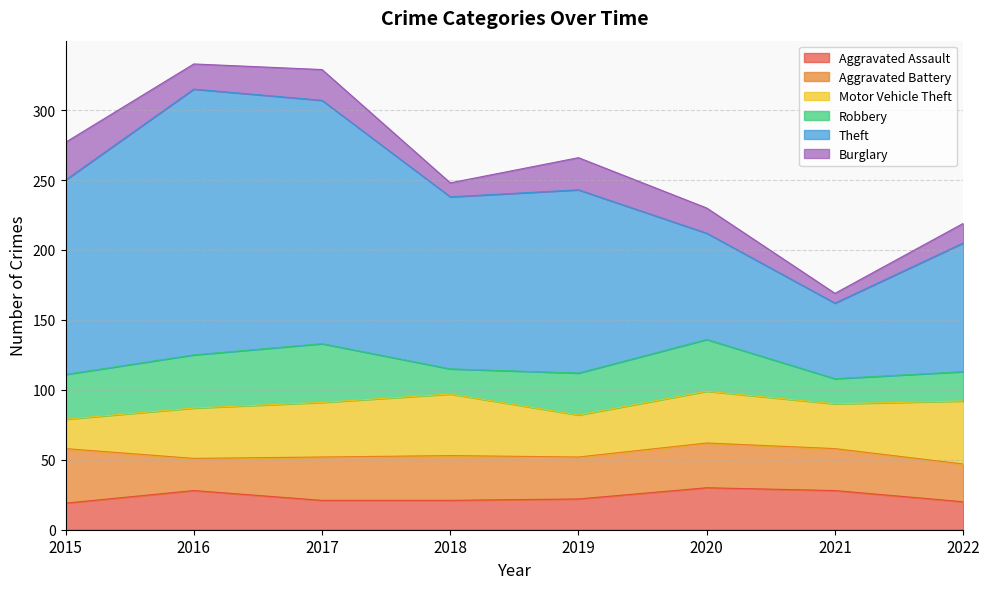

What is the approximate value of Motor Vehicle Theft at 2015, to the nearest 10?

20